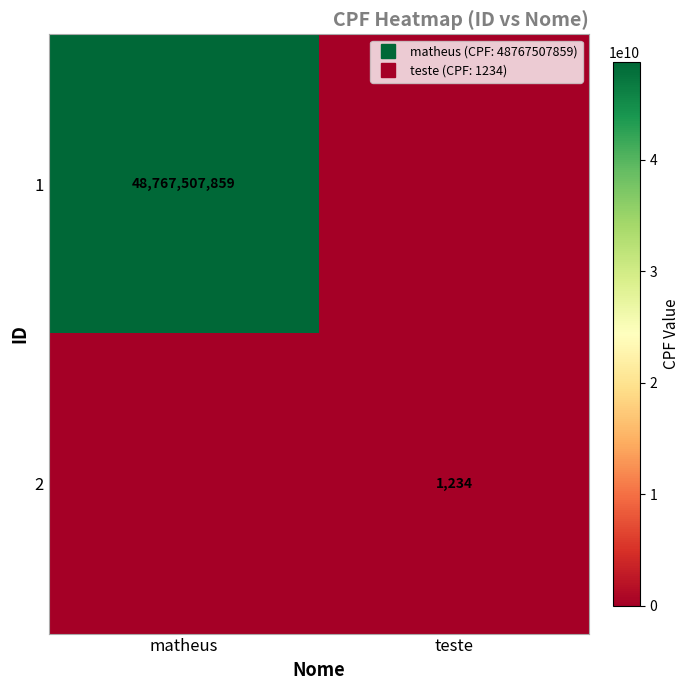

How many values in 1 are above zero?

1